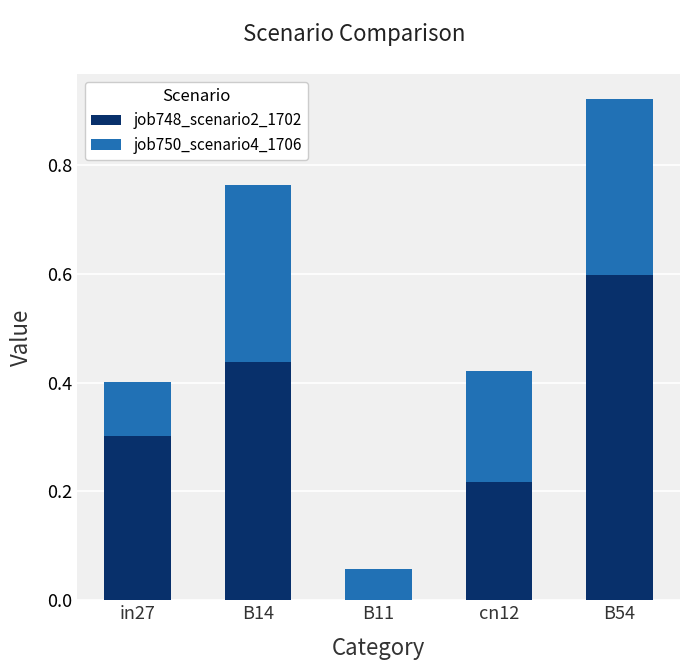

The job748_scenario2_1702 series shows 0.3 at in27. True or false?

True